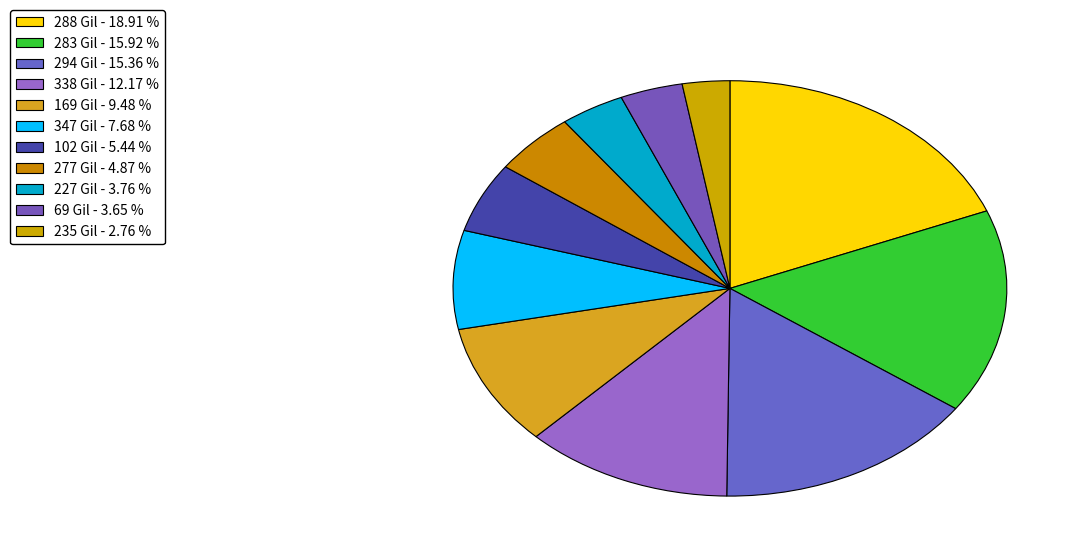

Does any single category account for the majority?

No